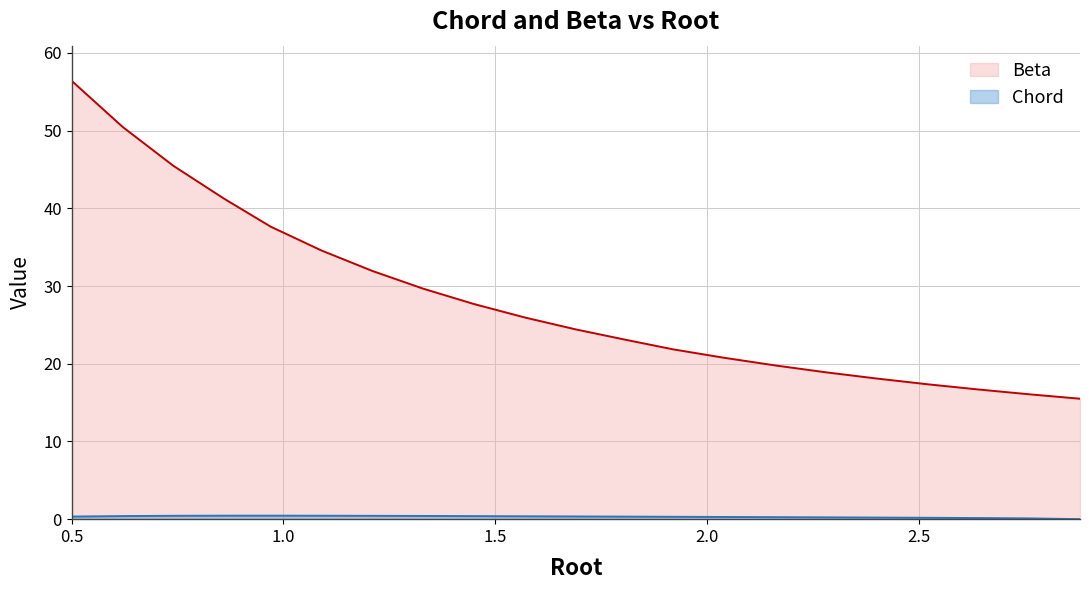

Which series has the largest total across all categories?

Beta